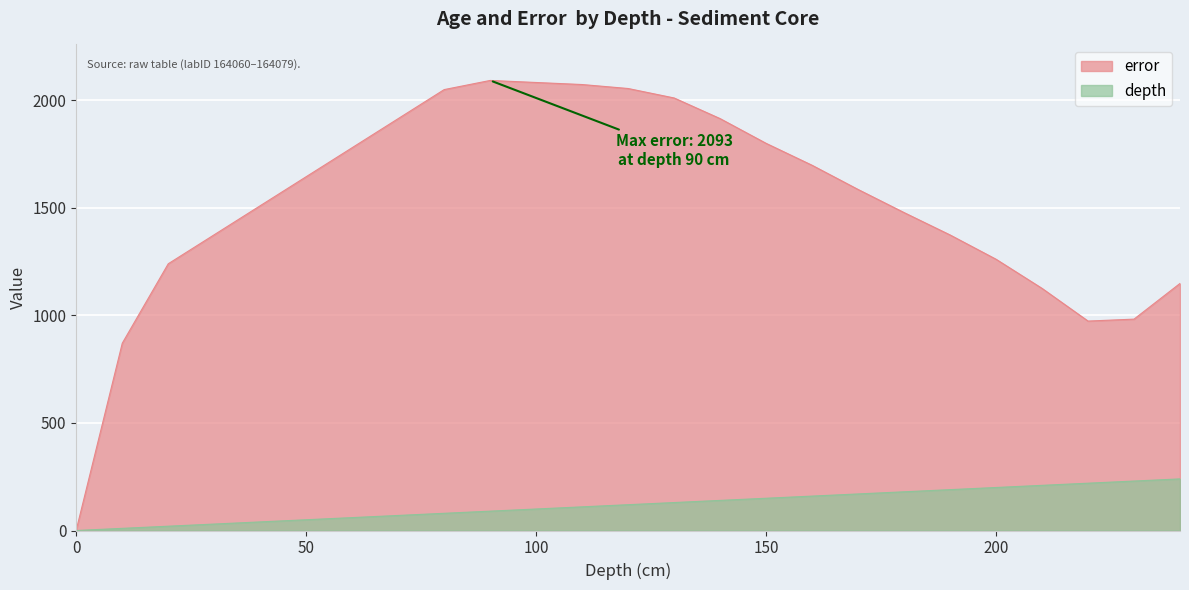

How many lines are shown in the chart?

2